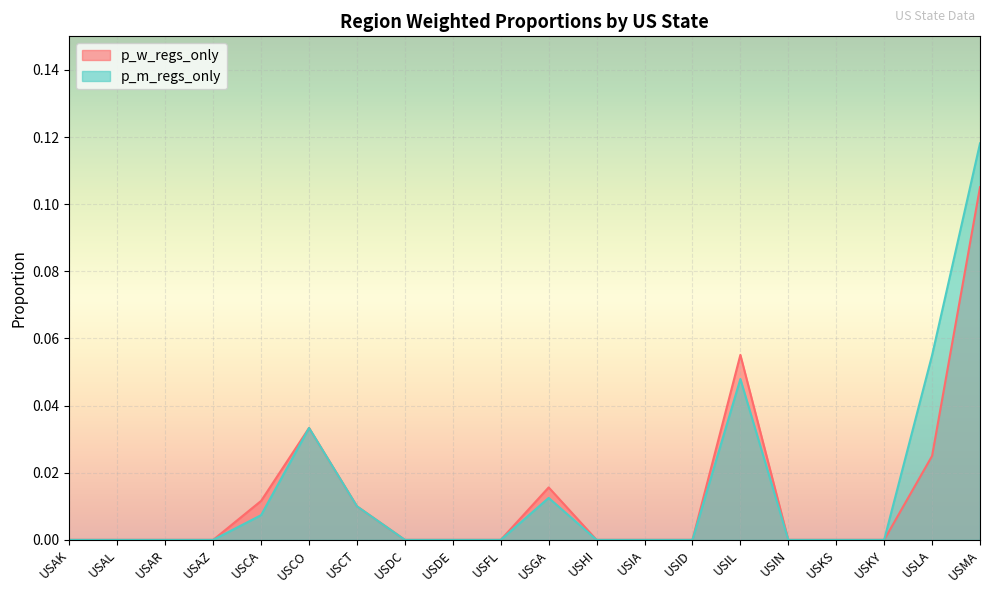

How many positive values does the p_w_regs_only series have?

7